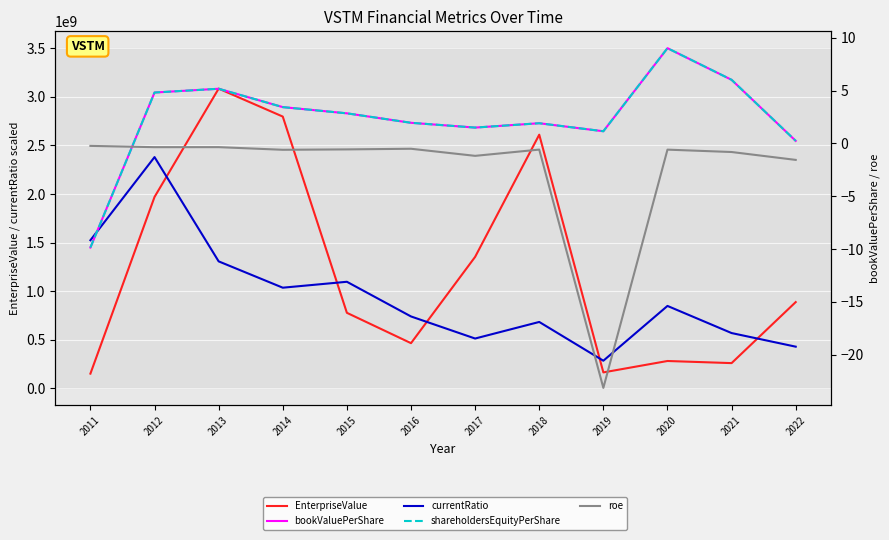

How many interior local peaks does the roe series have?

4